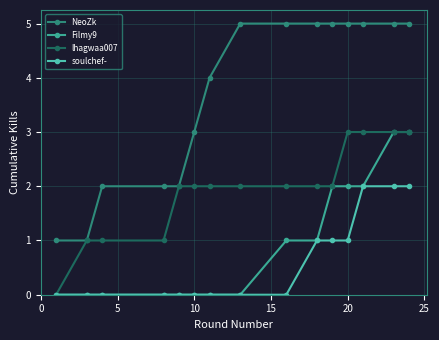

True or false: NeoZk and Filmy9 intersect in this chart.

False